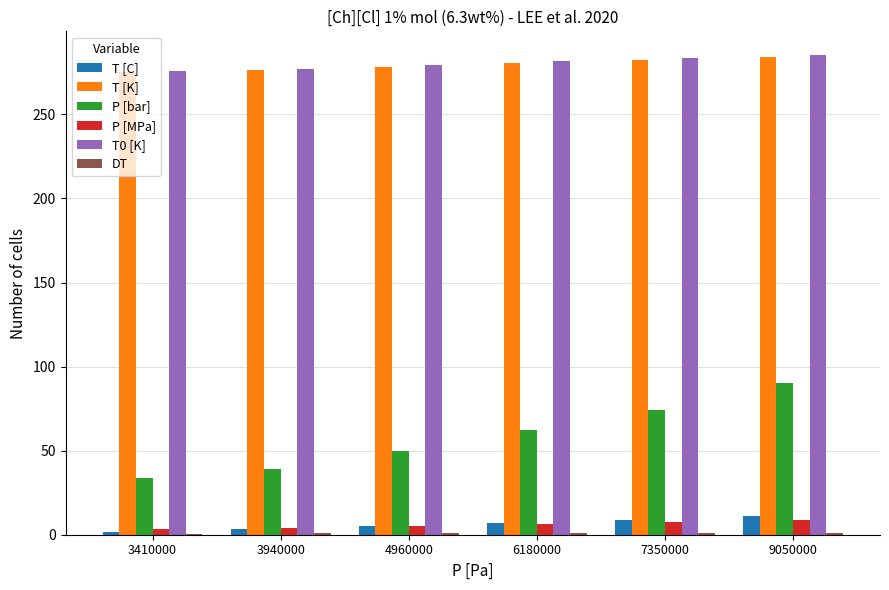

What is the difference between the P [bar] values at 4960000 and 3410000?

16.0